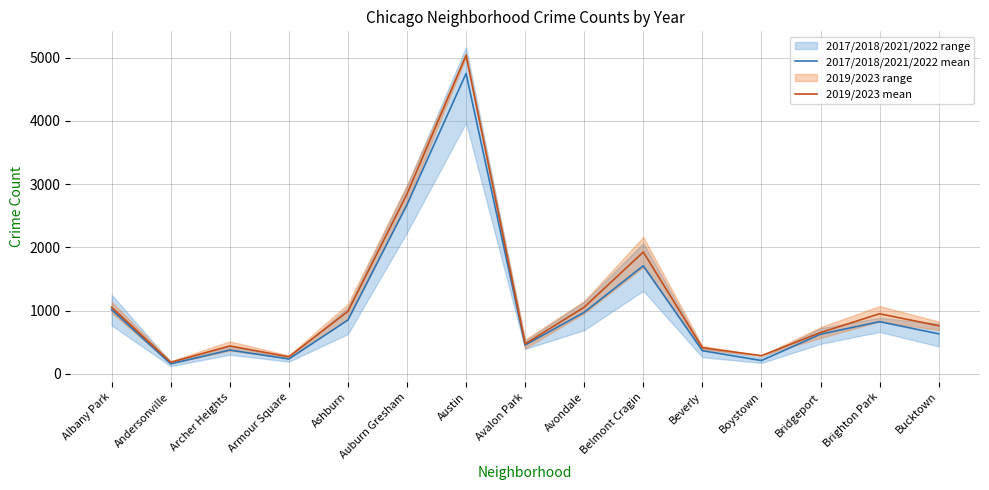

What is the difference between the 2017/2018/2021/2022 mean values at Bridgeport and Ashburn?

223.8